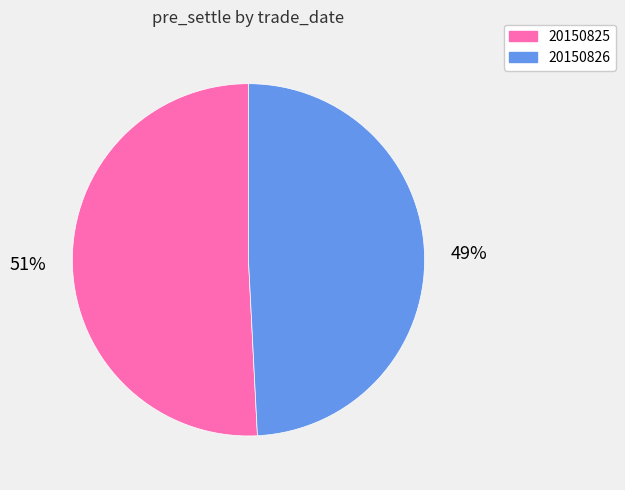

Does 20150826 represent more than half of the total?

No